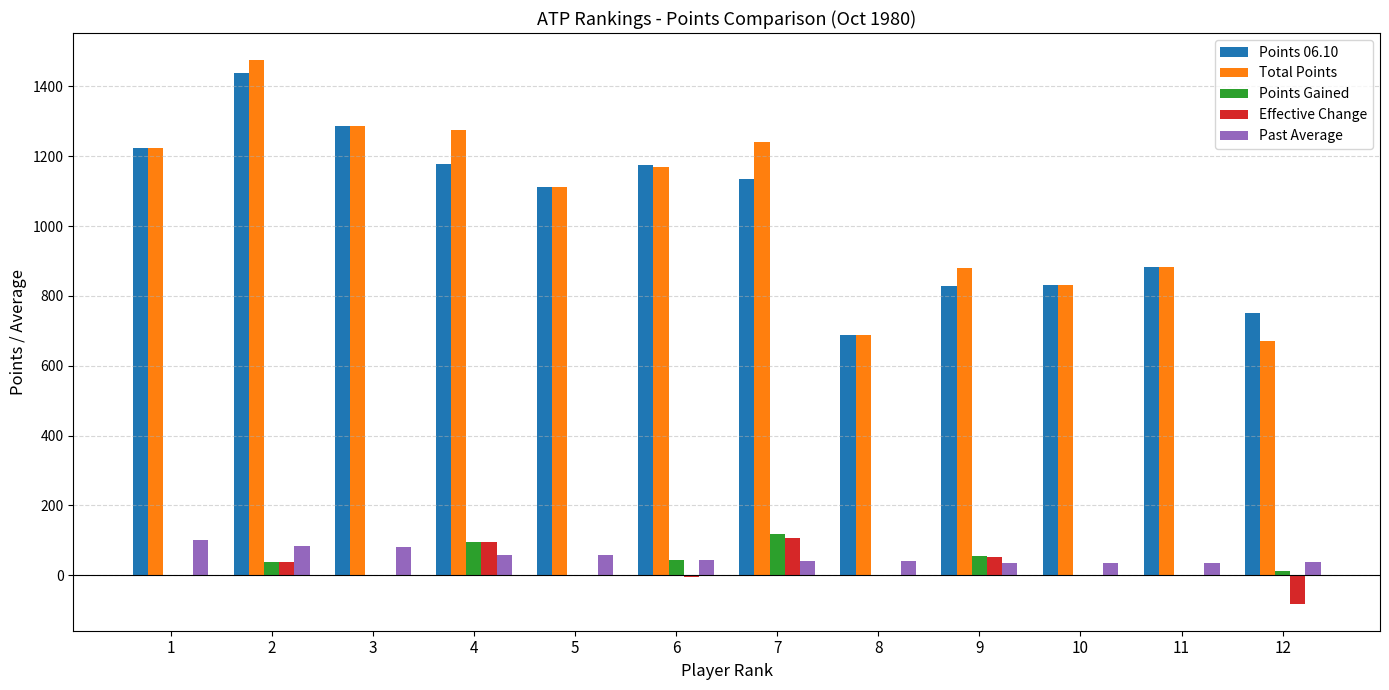

What is the maximum value for Points Gained?

119